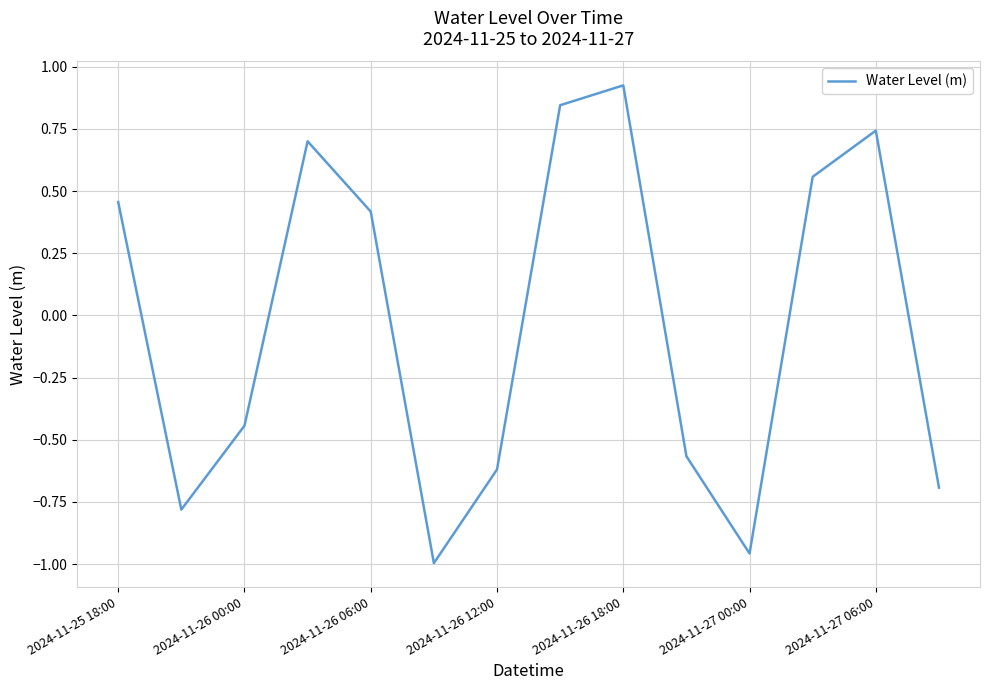

What is the difference between the maximum and minimum values?

1.9